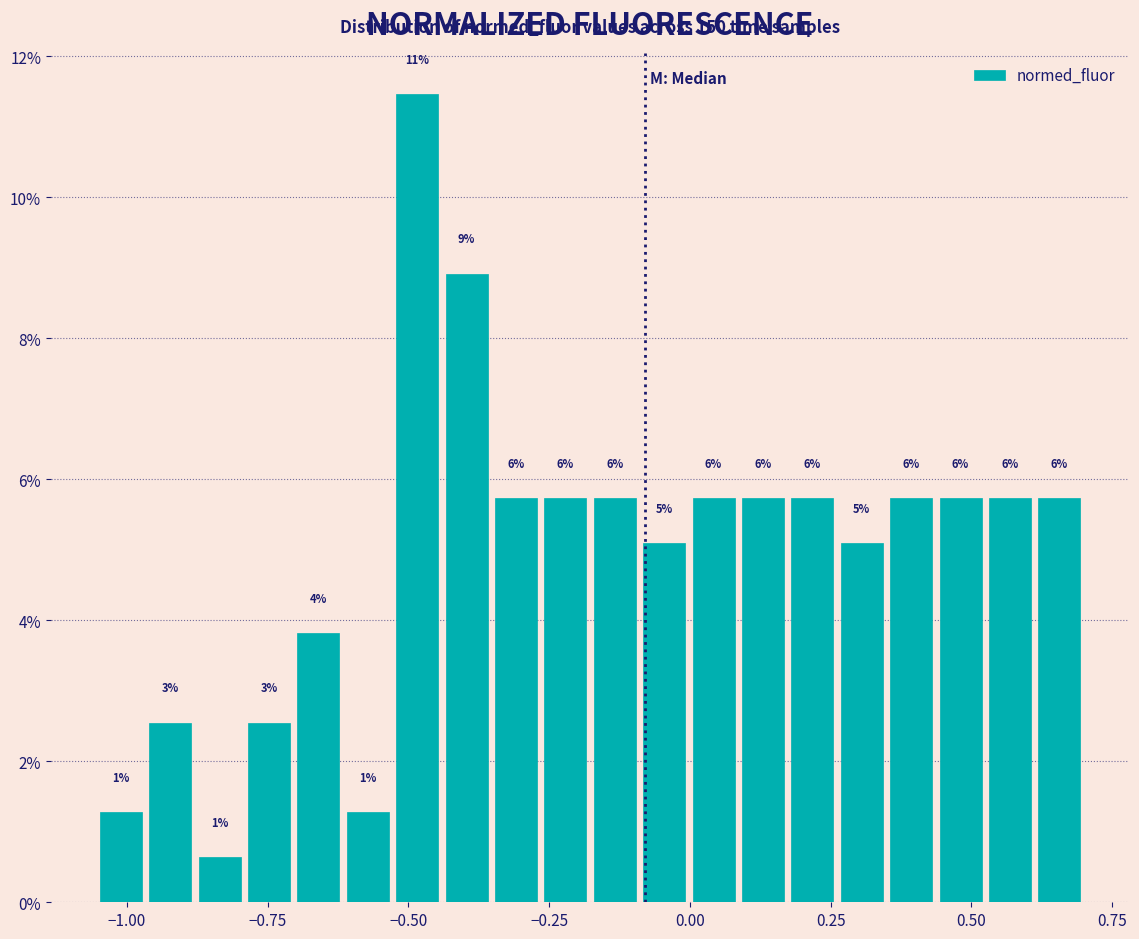

Read against the x-axis, roughly where is the centre of the tallest bar?

-0.50